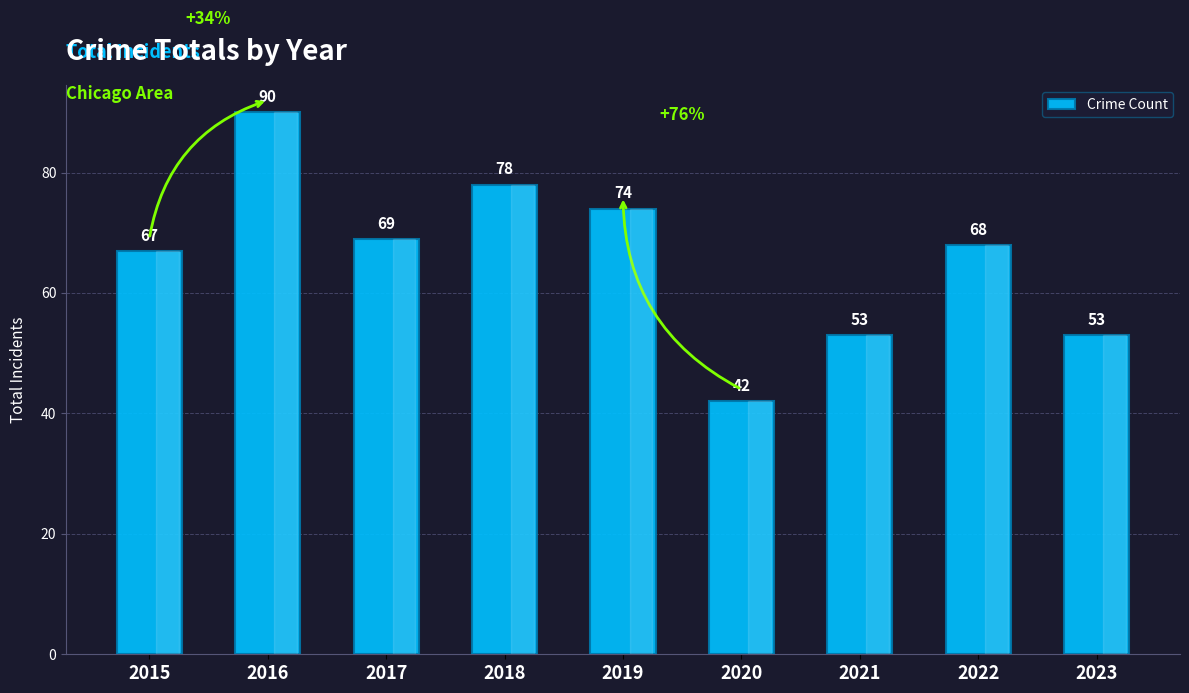

At which category does the chart reach its peak across all series?

2016